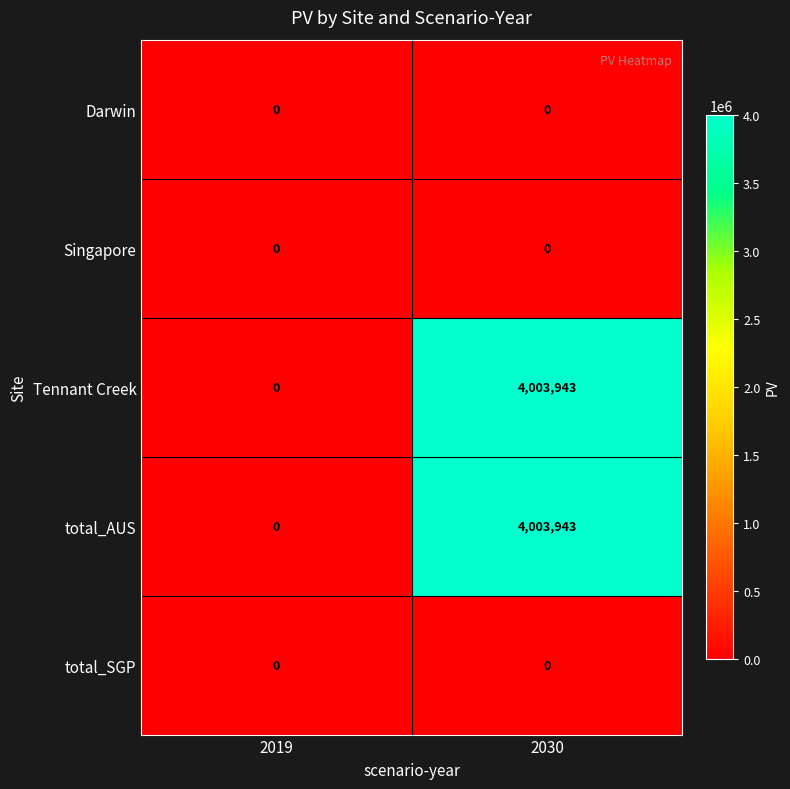

What is the spread (max minus min) of values at 2030?

4003943